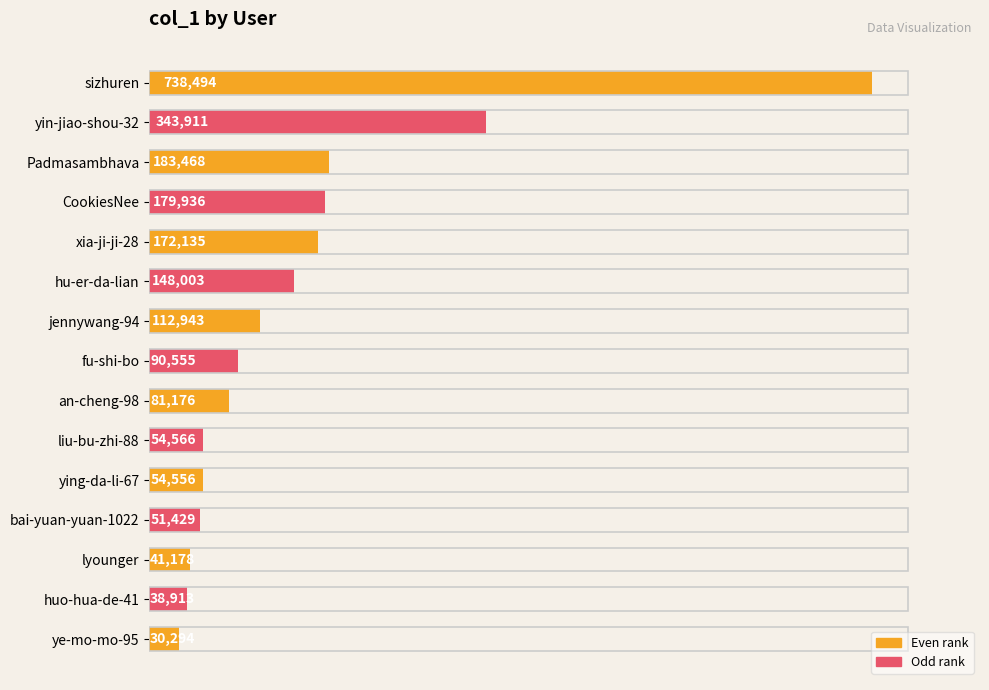

What is the average value?

154770